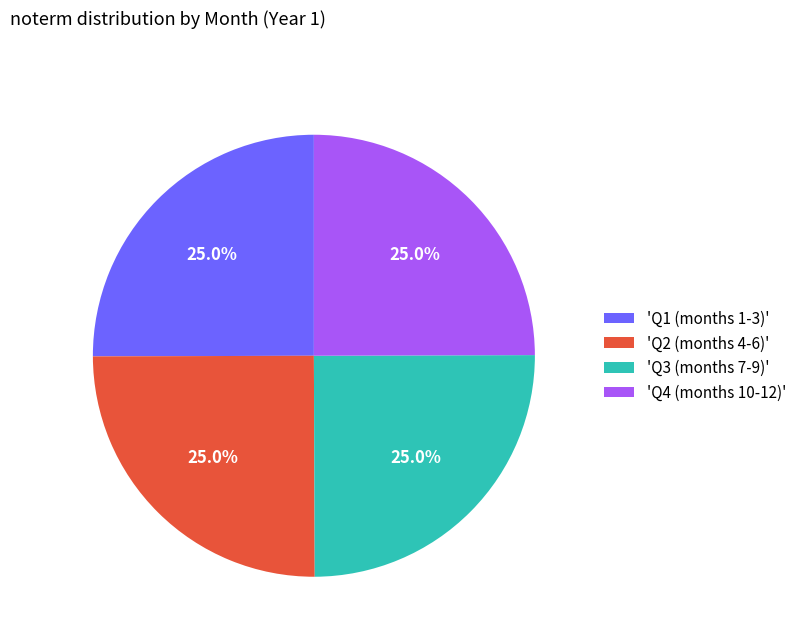

Does 'Q1 (months 1-3)' represent more than half of the total?

No